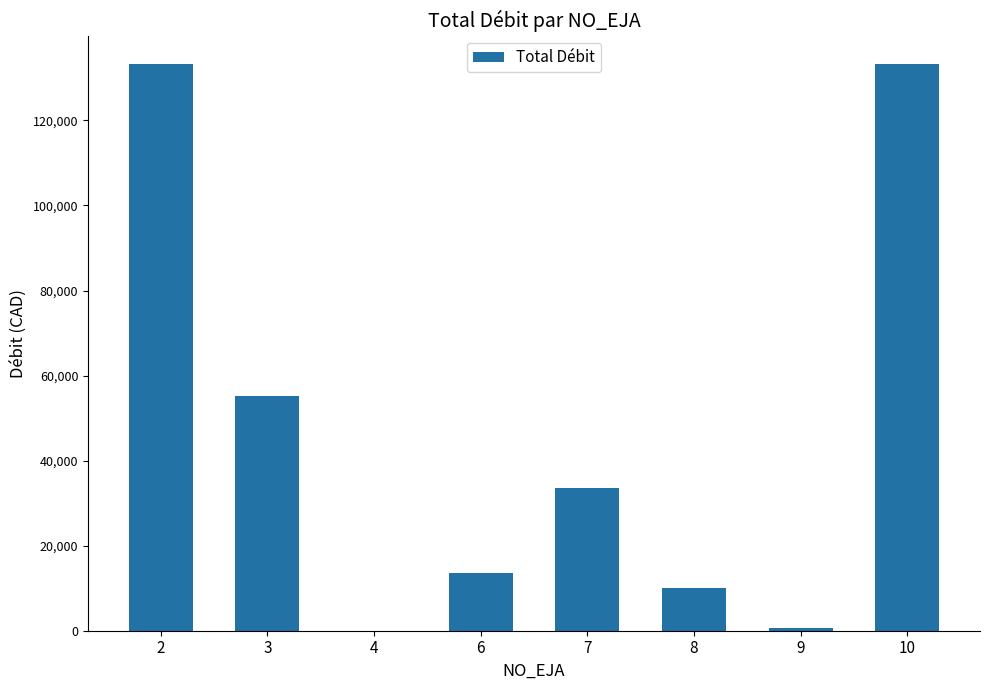

What is the maximum value shown in the chart?

133293.0